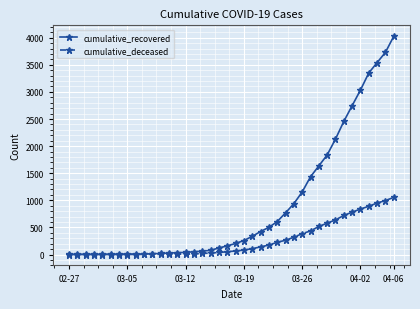

Rank the series by their maximum value, from highest to lowest.

cumulative_recovered, cumulative_deceased